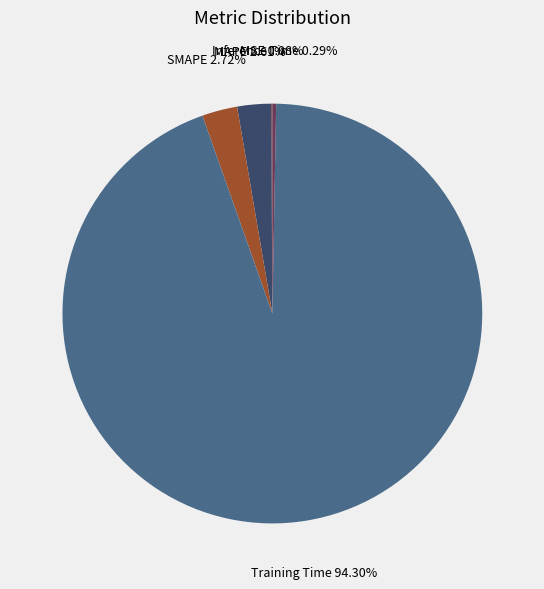

Which category has the biggest portion of the pie?

Training Time